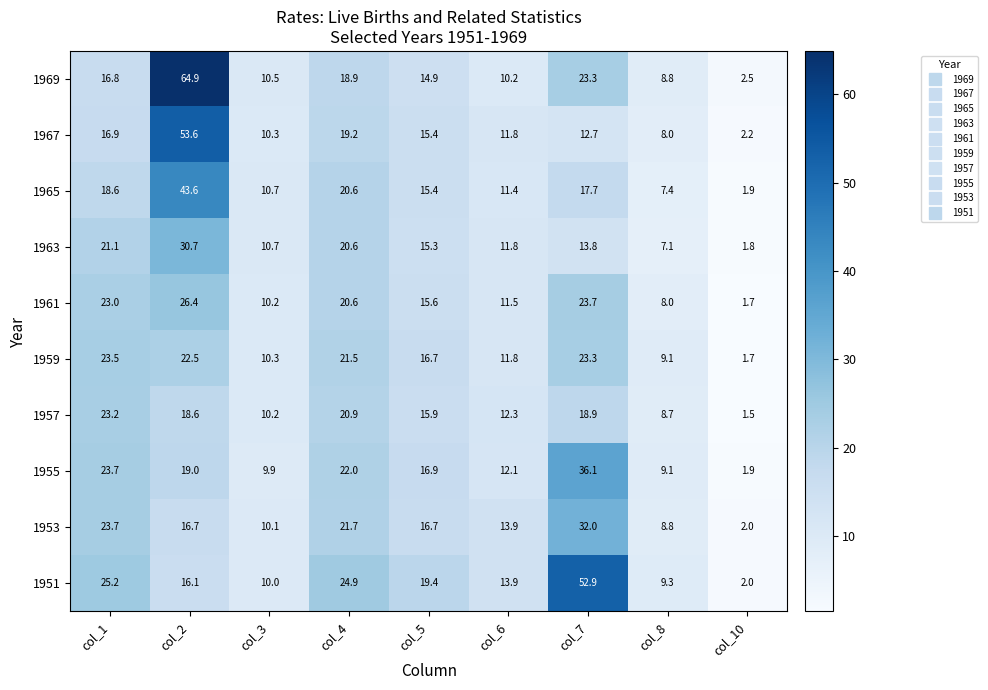

The 1965 series shows 17.7 at col_7. True or false?

True